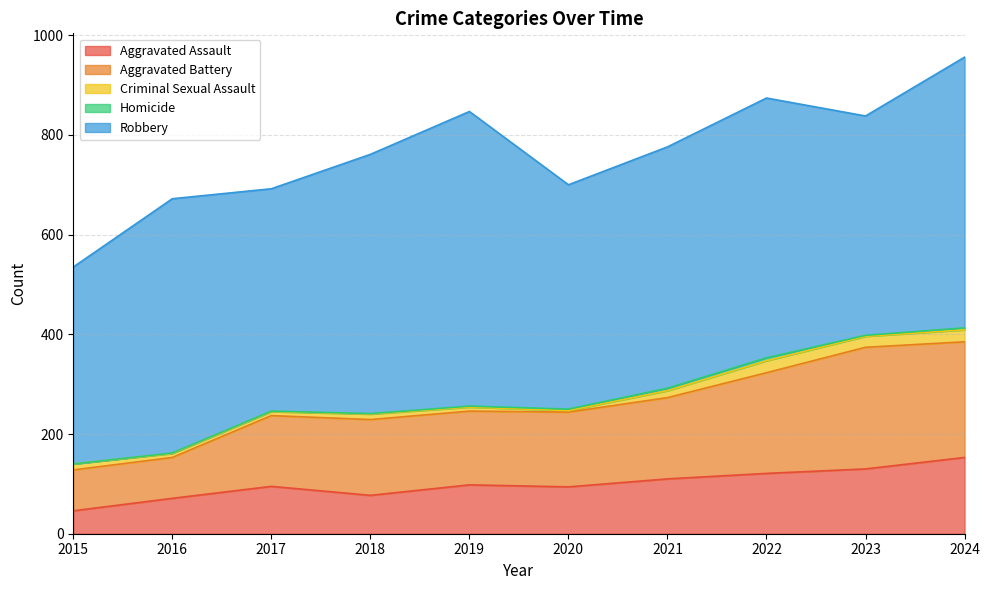

List the series in order of their peak value, lowest first.

Homicide, Criminal Sexual Assault, Aggravated Assault, Aggravated Battery, Robbery